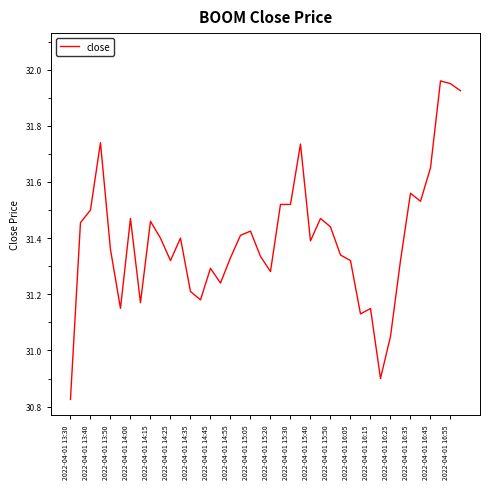

Count the number of data series in this chart.

1